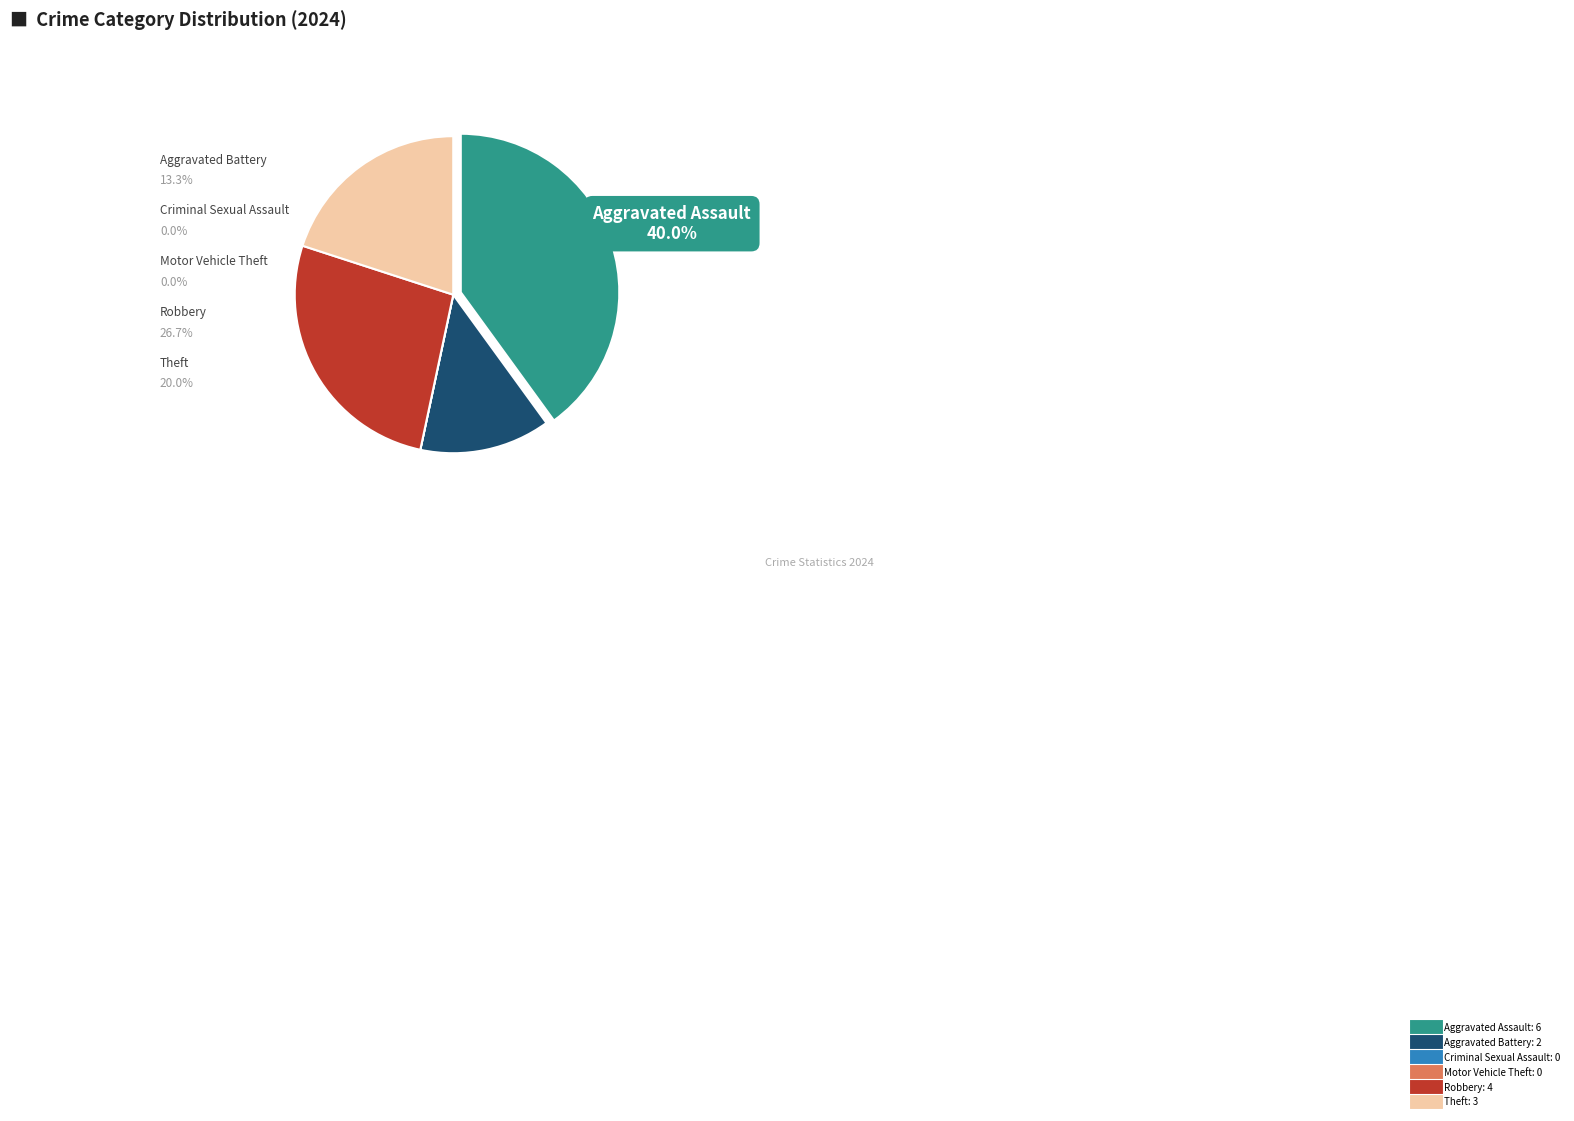

Approximately how many times larger is the value at Aggravated Battery compared to Theft?

0.7